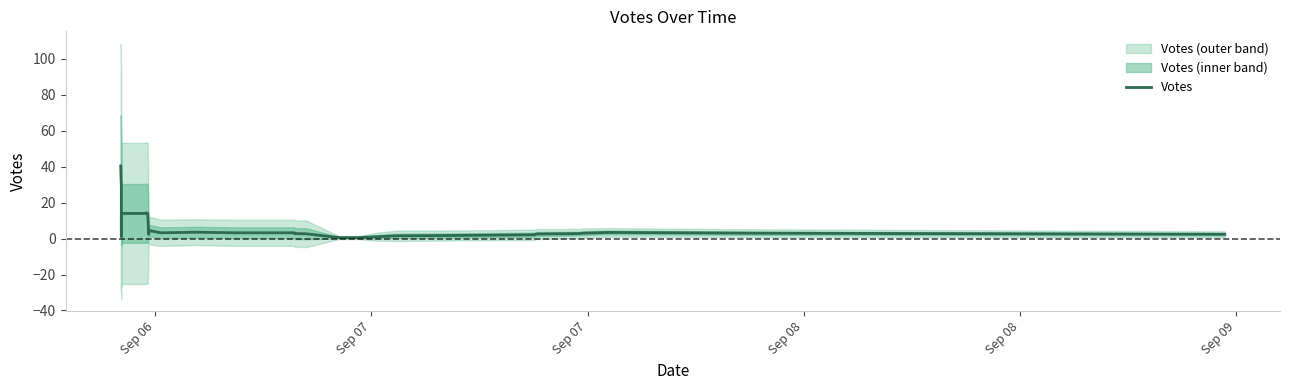

True or false: there are more than 0 points higher than both neighbors.

True